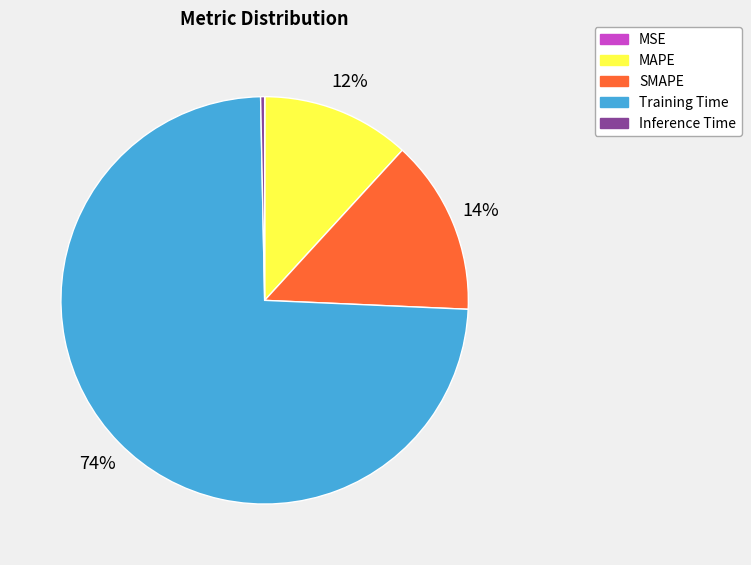

Which has a higher value, SMAPE or Training Time?

Training Time